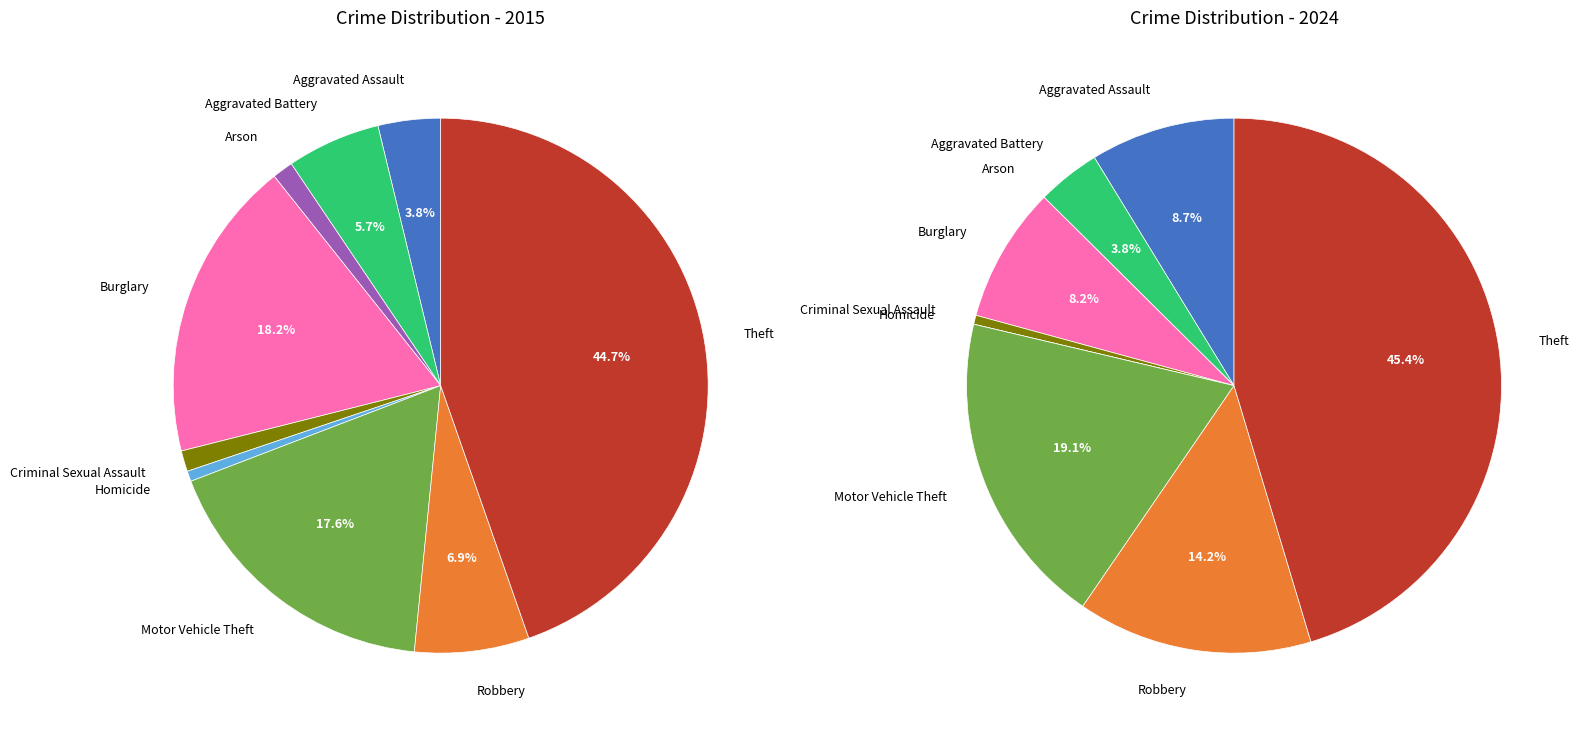

To the nearest percent, what portion does Criminal Sexual Assault represent?

1%